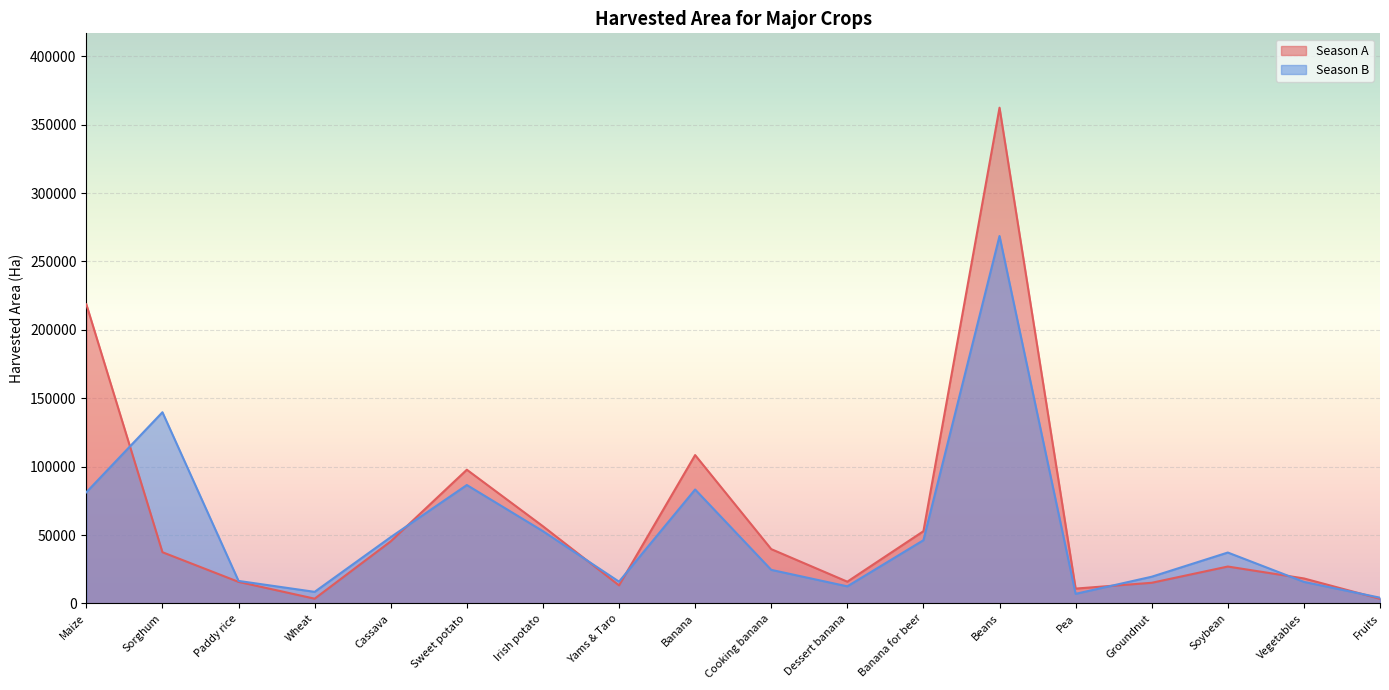

What is the difference between the maximum and minimum values in the Season B series?

264415